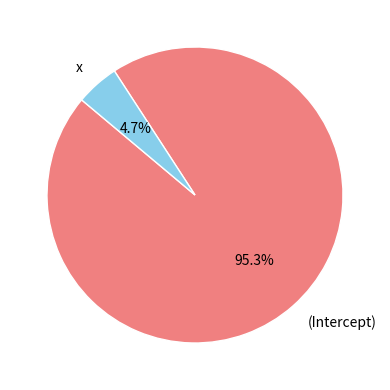

Which has a higher value, (Intercept) or x?

(Intercept)